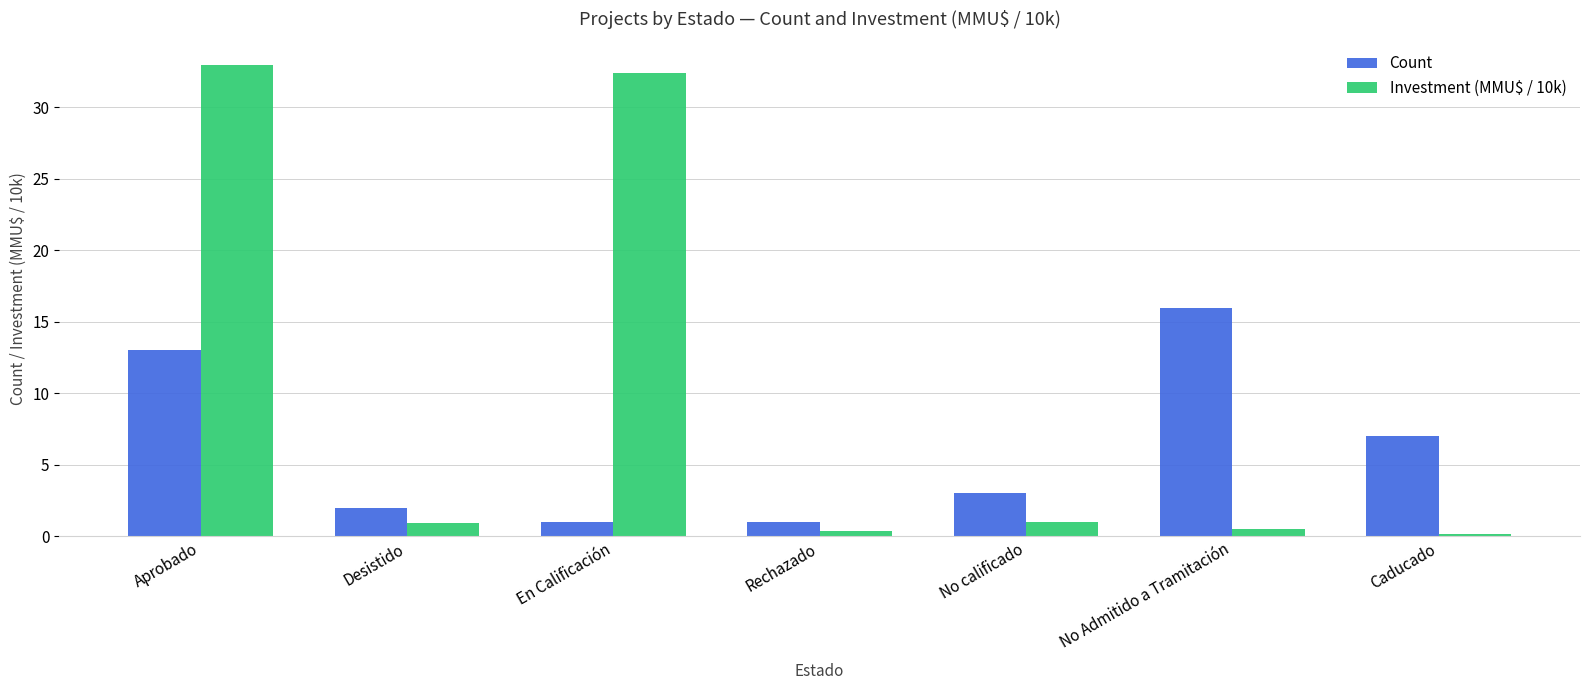

At which label is Count closest to 8?

Caducado